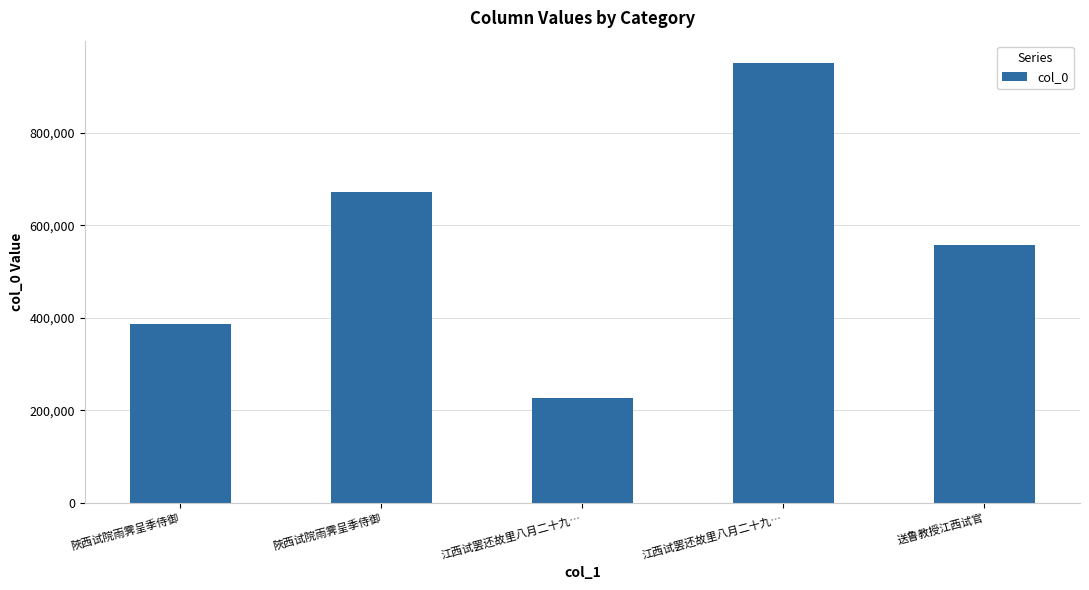

How many bars are there in total?

5